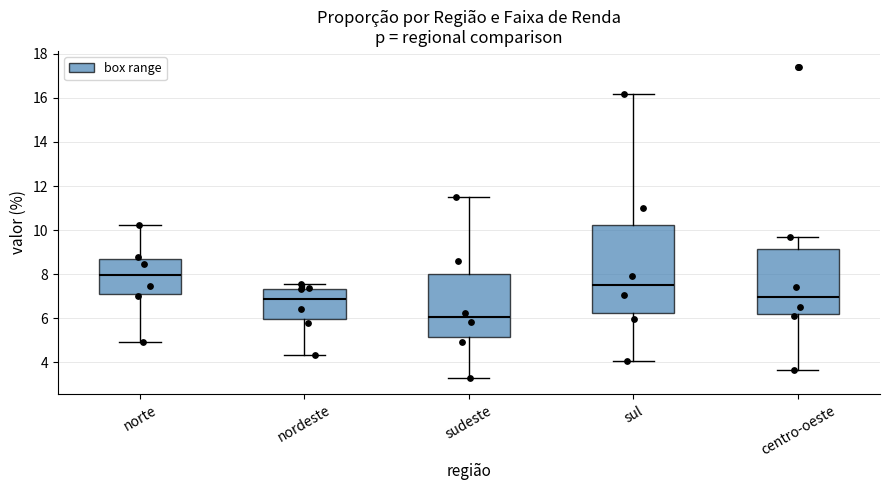

Which box's median line is the lowest?

sudeste